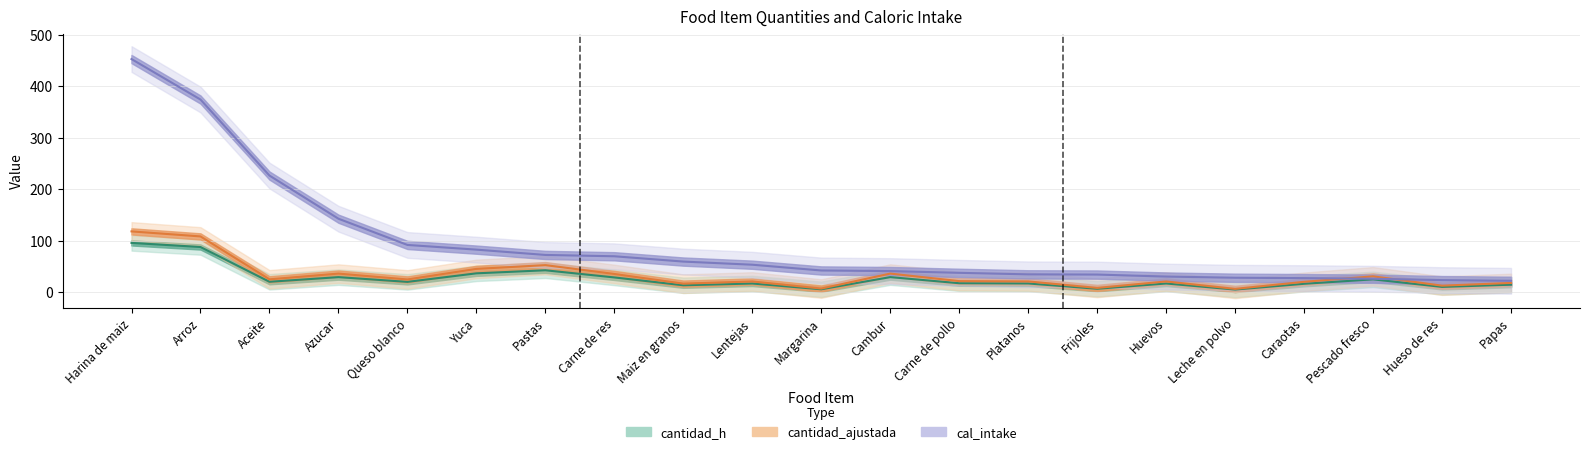

What is the label of the 17th point from the left?

Leche en polvo